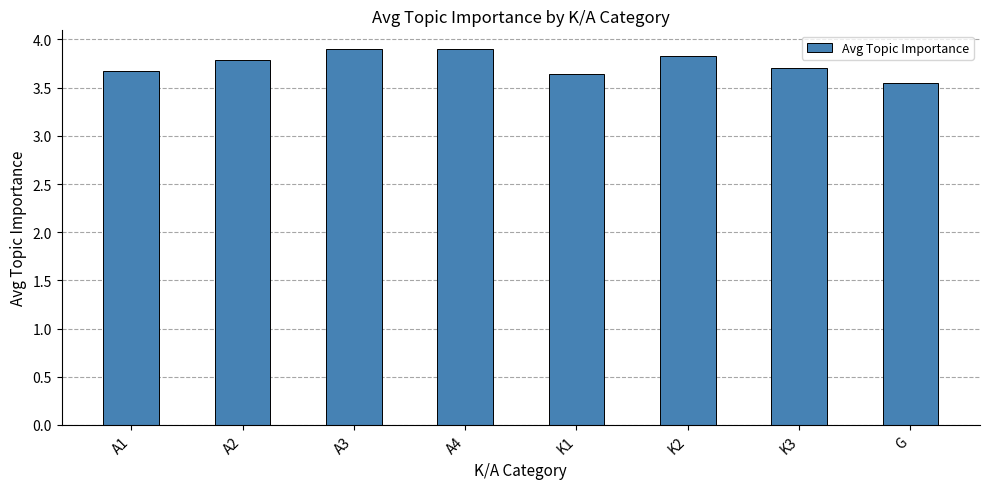

The chart shows a value of 1.9 at A3. True or false?

False